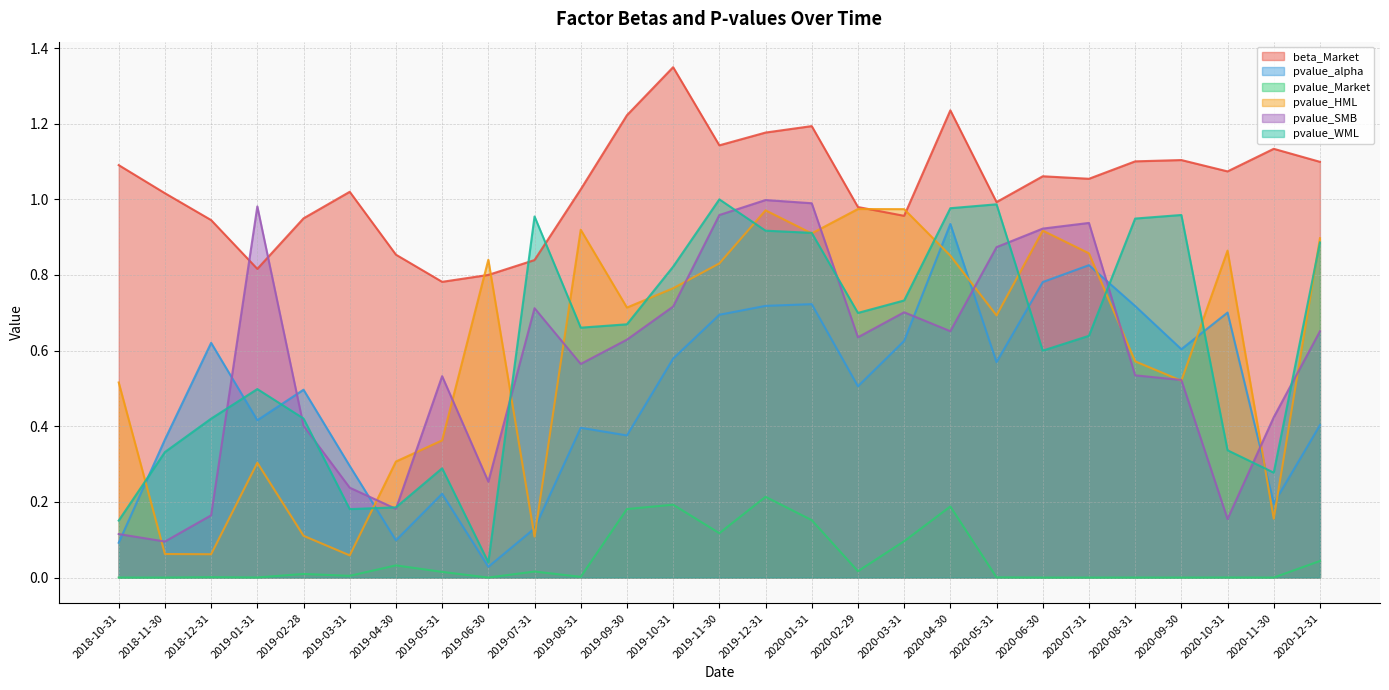

Read the pvalue_alpha value at 2020-10-31.

0.7